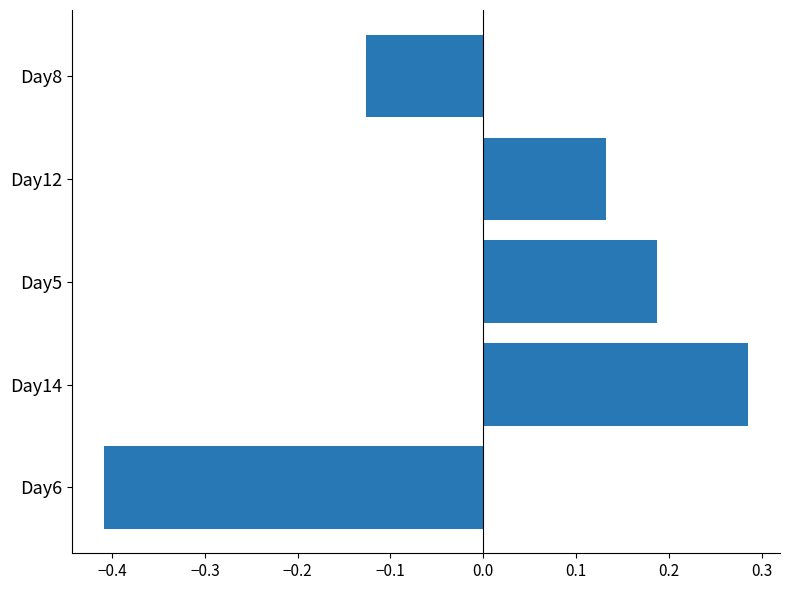

Which label corresponds to the smallest value in the chart?

Day6